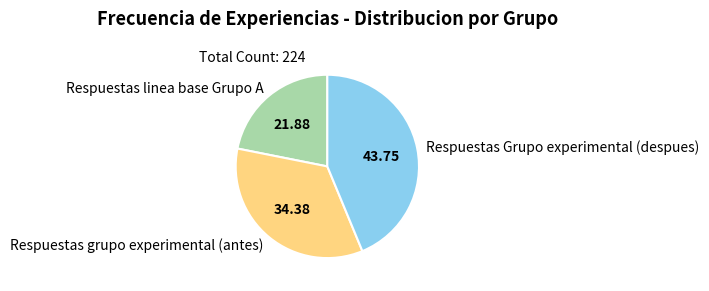

Rank the categories by value from lowest to highest.

Respuestas linea base Grupo A, Respuestas grupo experimental (antes), Respuestas Grupo experimental (despues)